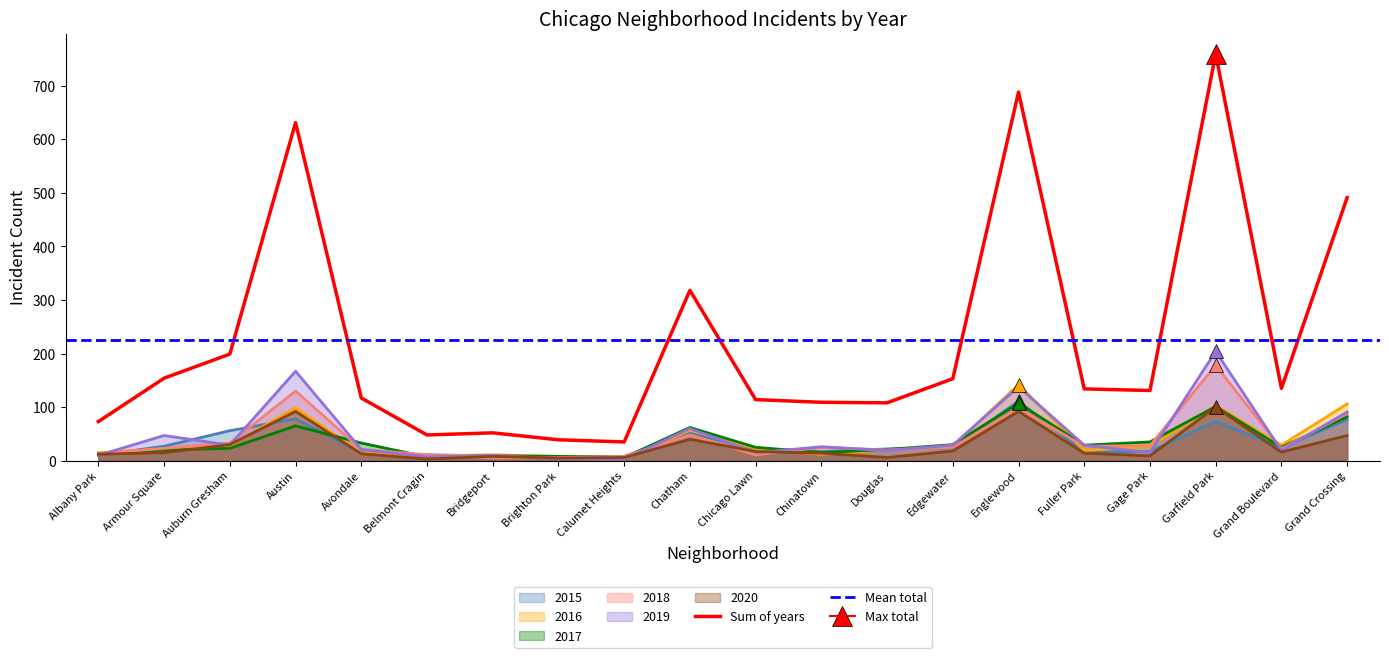

At which category does 2020 reach its first local valley?

Belmont Cragin